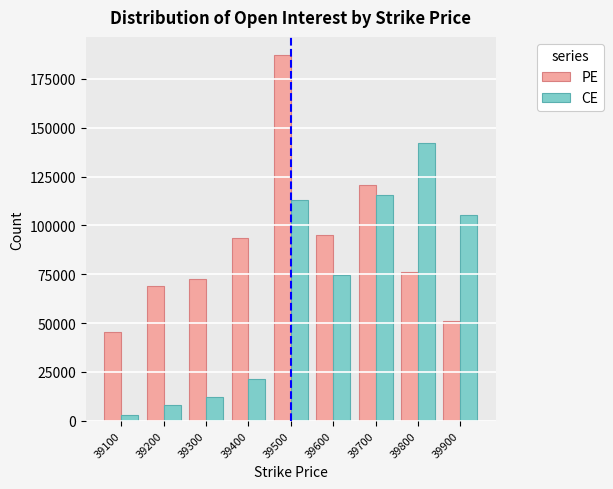

At which label does CE first exceed 74476?

39500